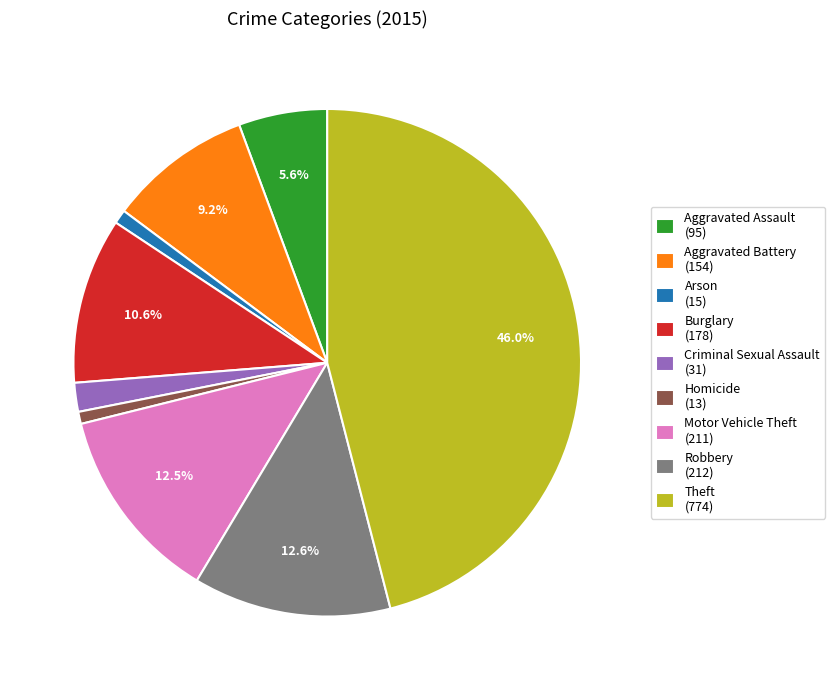

What is the total percentage of Motor Vehicle Theft and Robbery?

25.1%